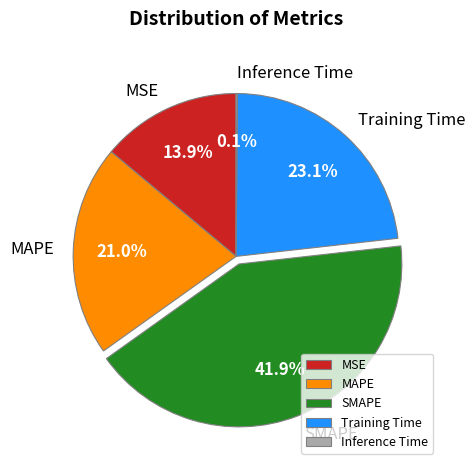

What is the largest slice in the pie chart?

SMAPE